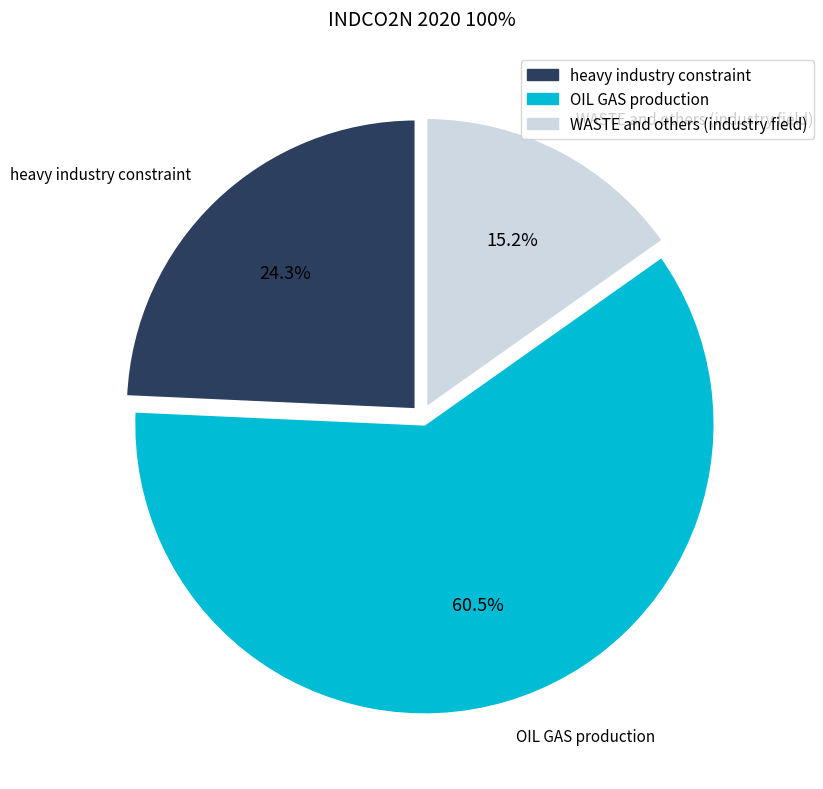

Does OIL GAS production account for over 50% of the chart?

Yes